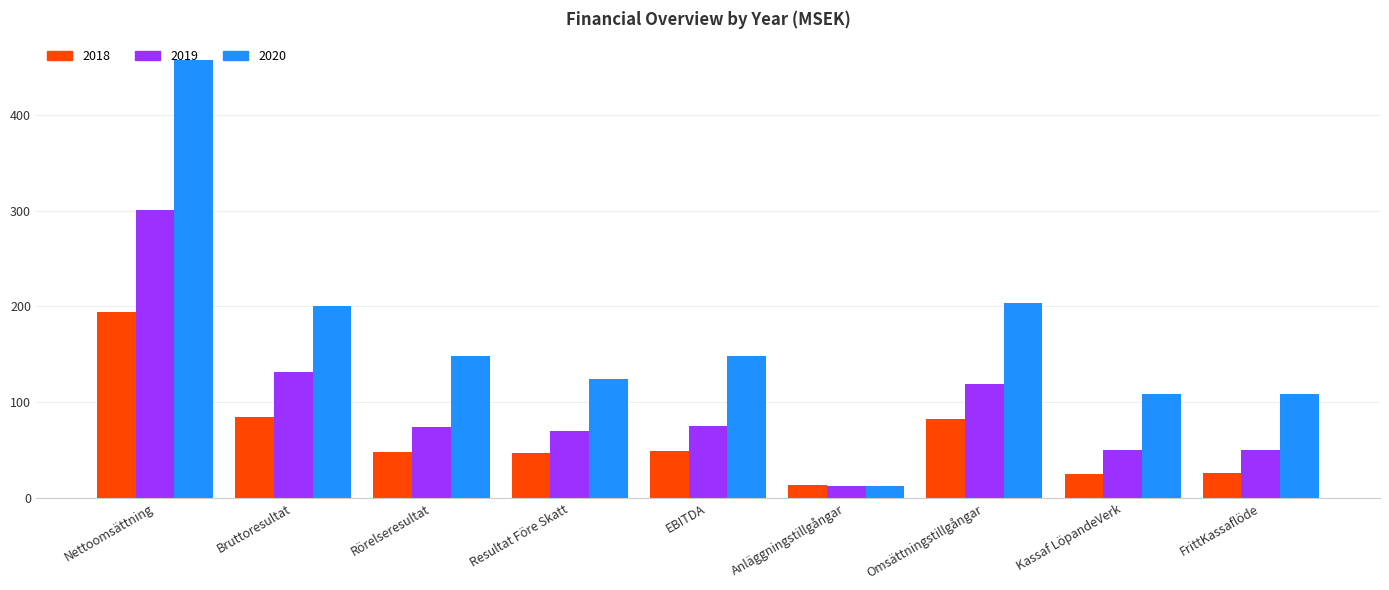

What is the maximum value for 2018?

193.9